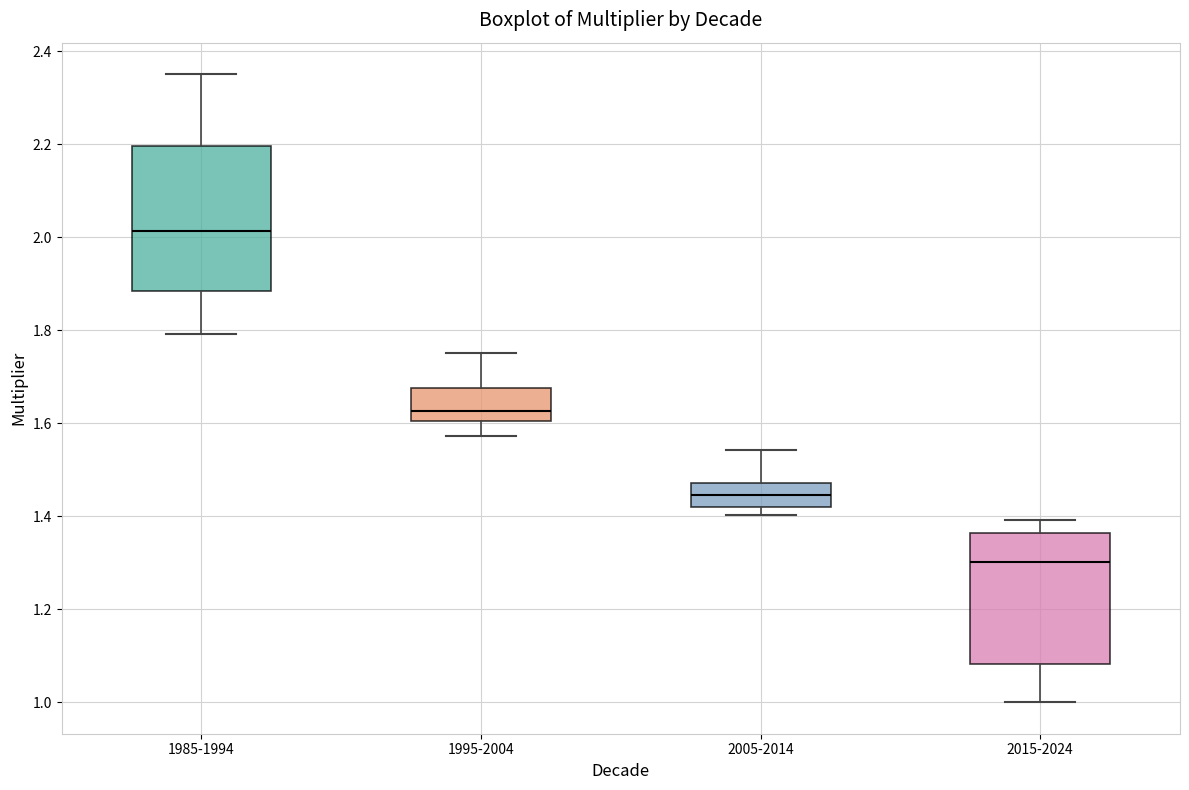

Which box is the tallest, from its lower edge to its upper edge?

1985-1994